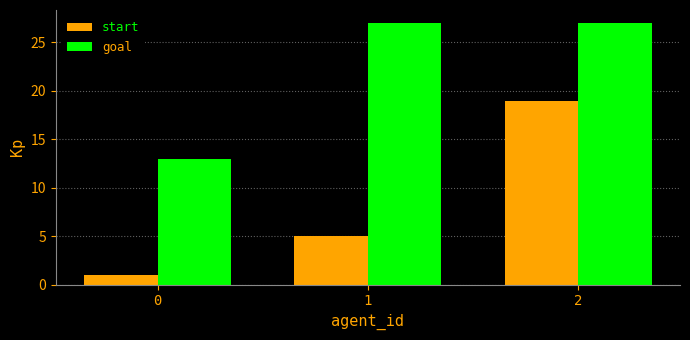

How many goal values are between 13 and 27?

3